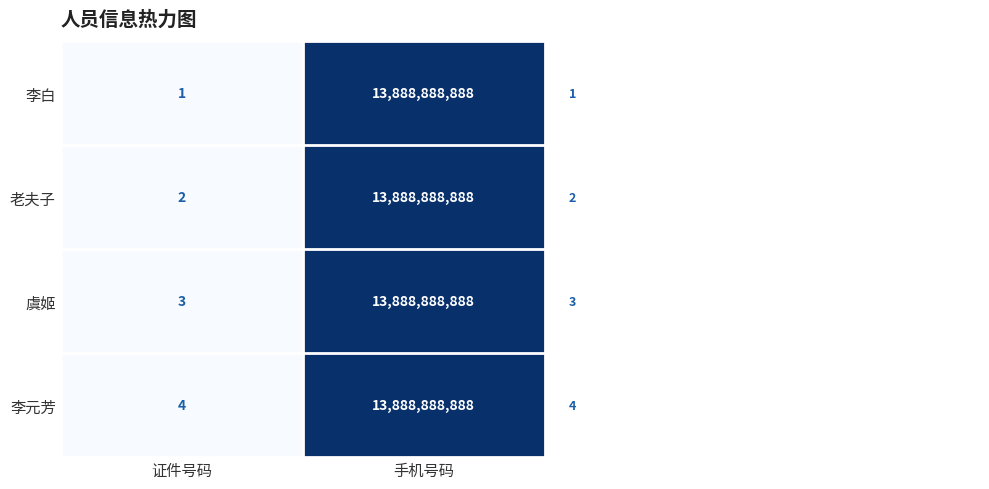

What is the difference between the 李白 values at 证件号码 and 手机号码?

13888888887